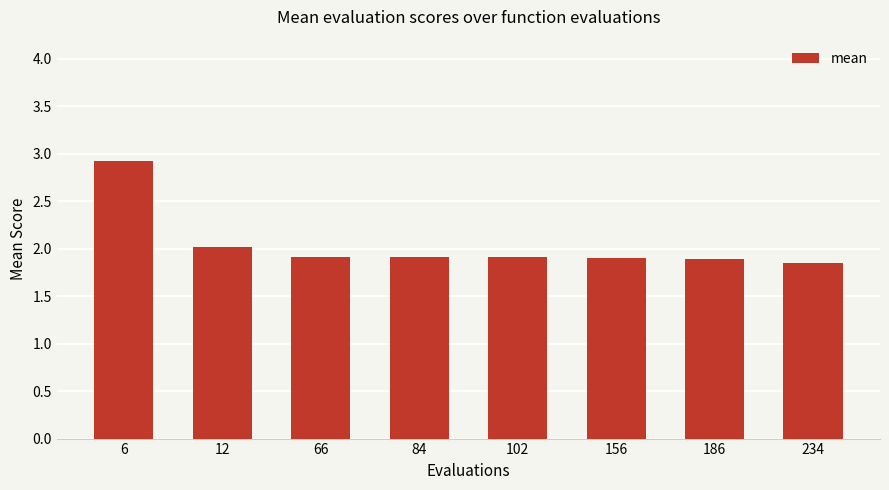

The value at 6 is 2.9. True or false?

True